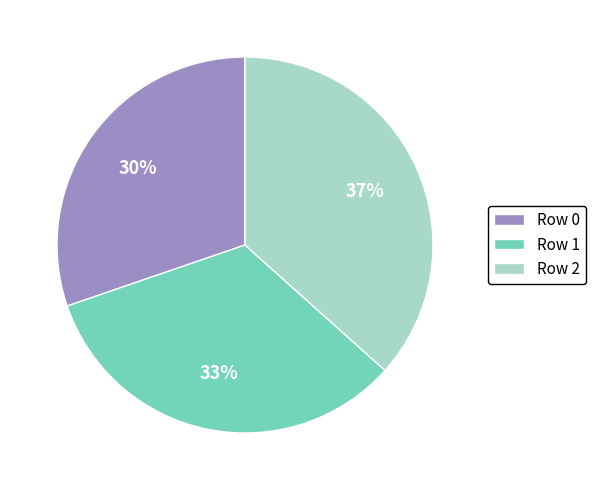

Does any single category account for the majority?

No